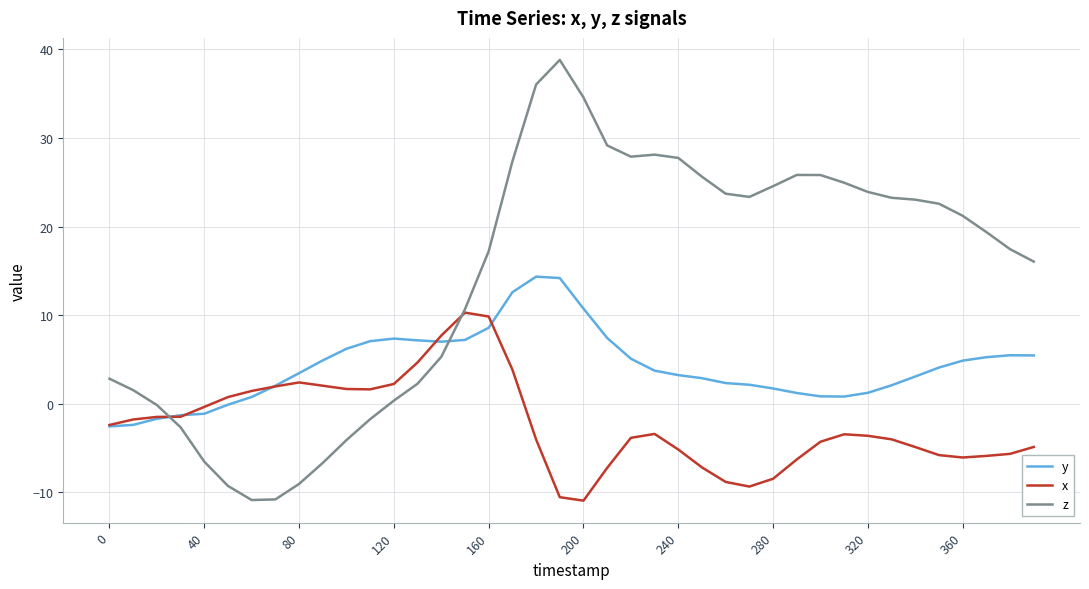

How many intersections are there between z and y?

2